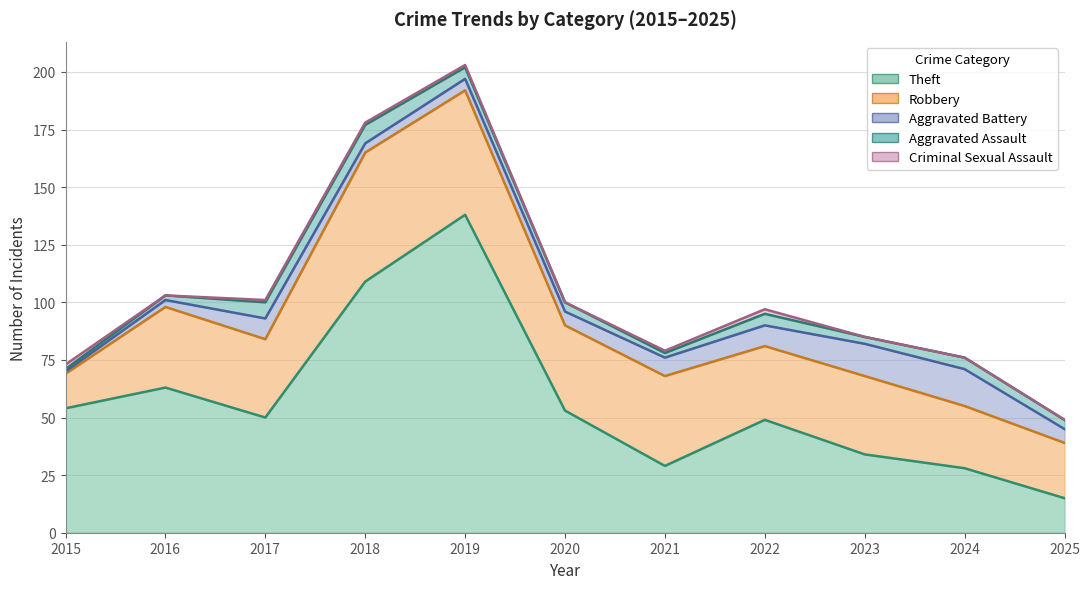

True or false: Criminal Sexual Assault and Robbery intersect in this chart.

False